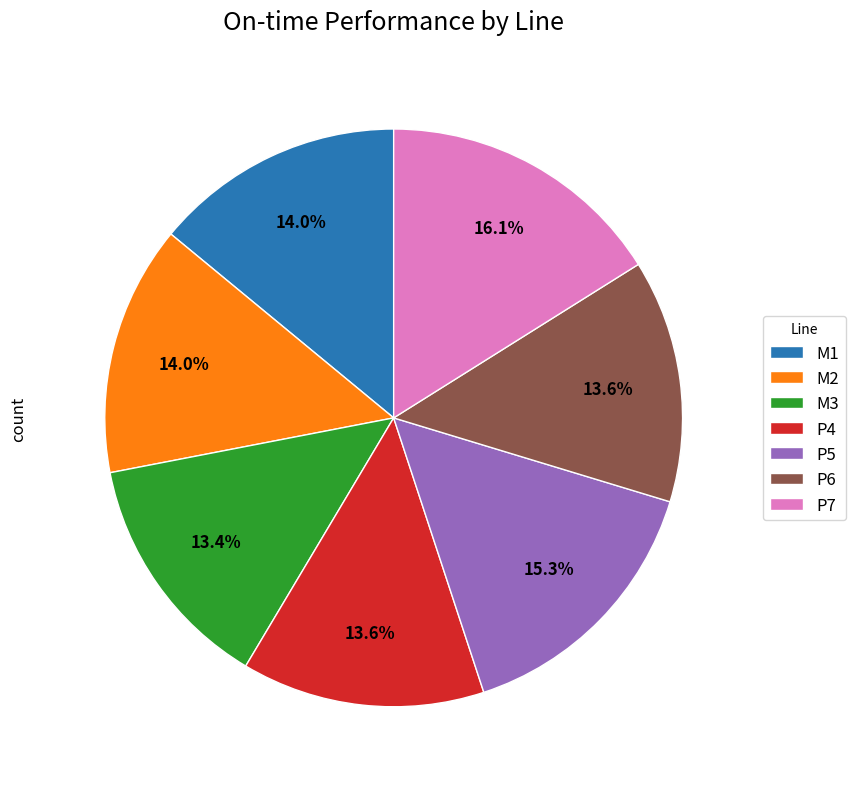

Is it true that P7 is 27% of the pie?

False